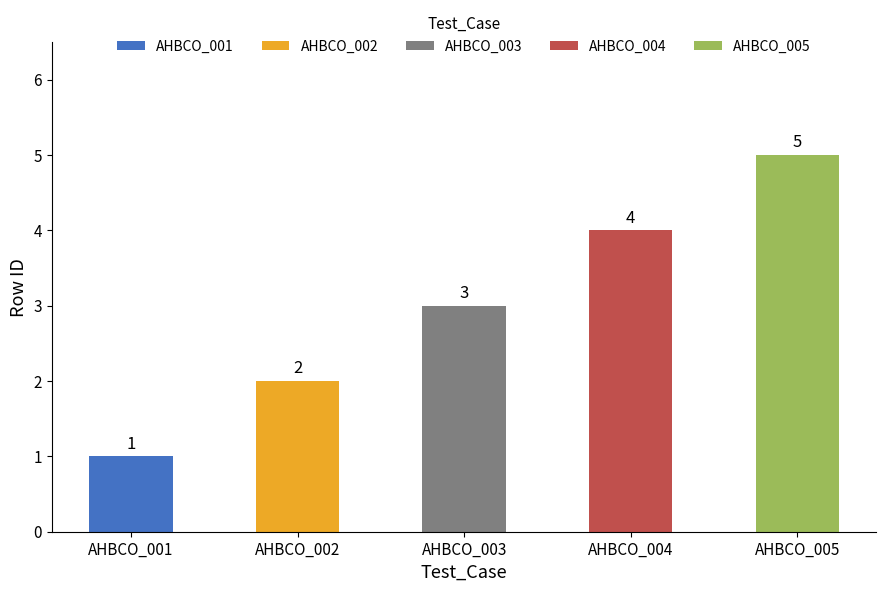

The chart shows a value of 4 at AHBCO_004. True or false?

True